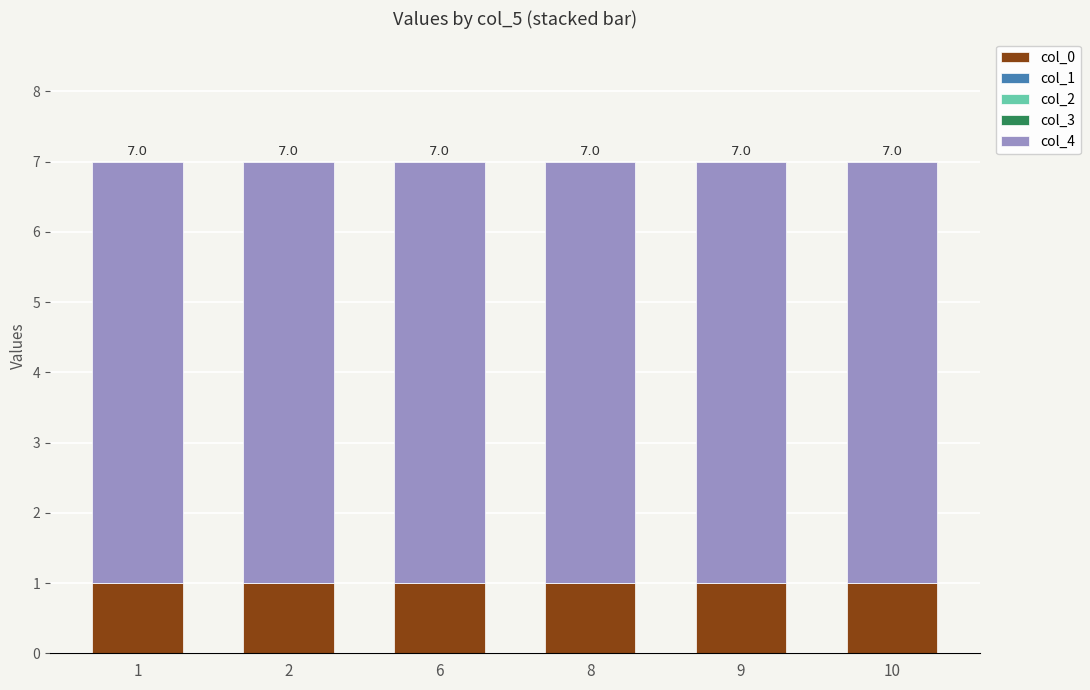

How many bars are there in total?

6